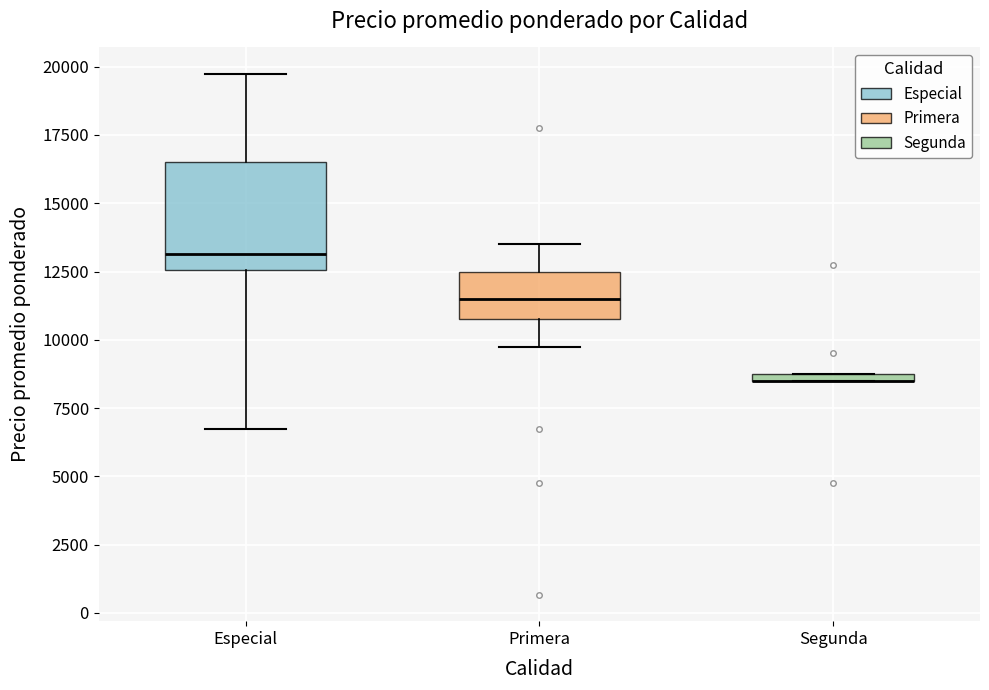

Which box is the tallest, from its lower edge to its upper edge?

Especial